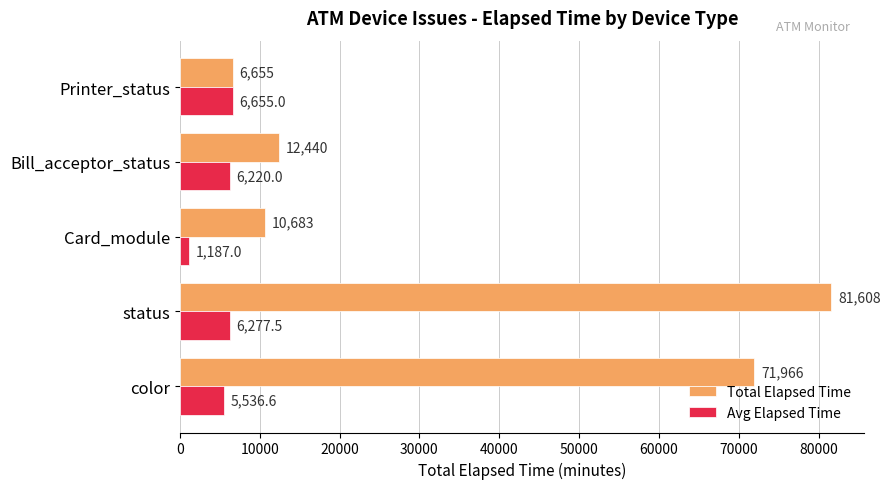

What is the spread (max minus min) of values at Card_module?

9496.0